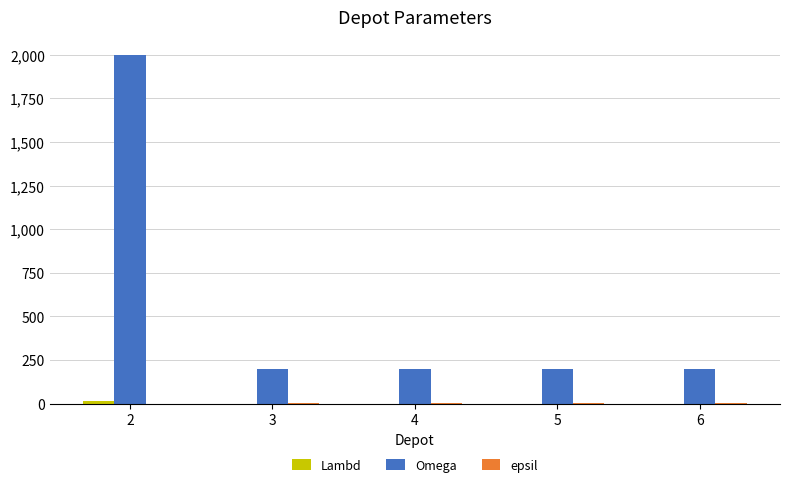

What is the sum of all Omega values?

2800